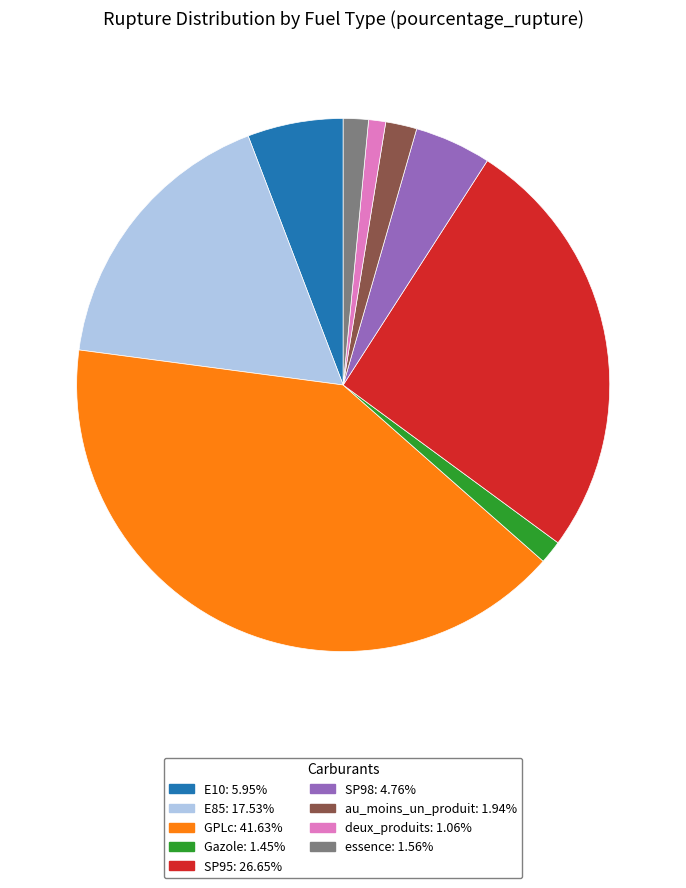

Is deux_produits the majority of the pie?

No